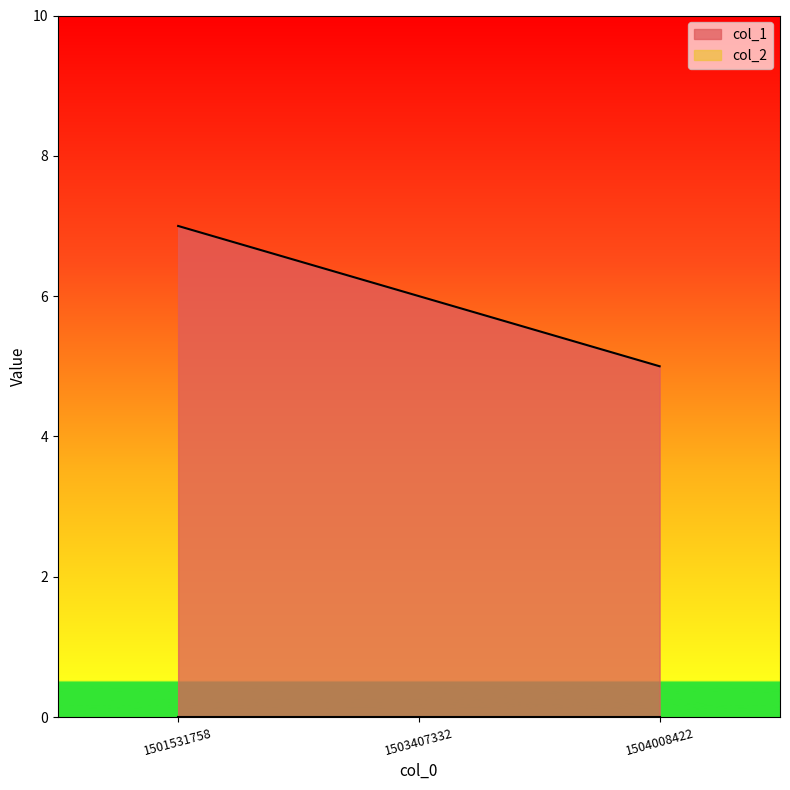

The value at 1503407332 is 10. True or false?

False